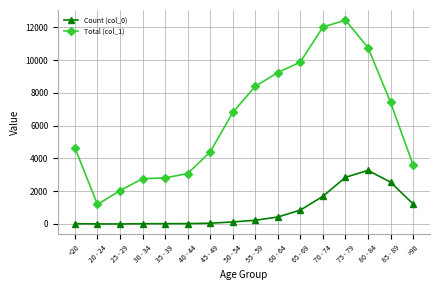

Which series has the largest range (max minus min)?

Total (col_1)